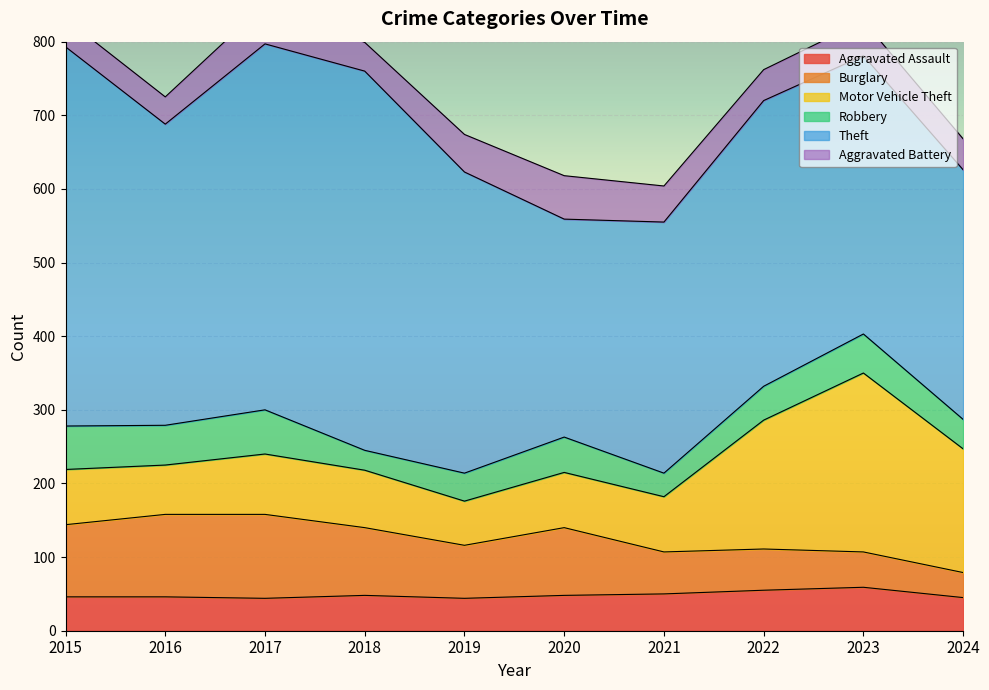

The value of Motor Vehicle Theft at 2023 is 243. True or false?

True